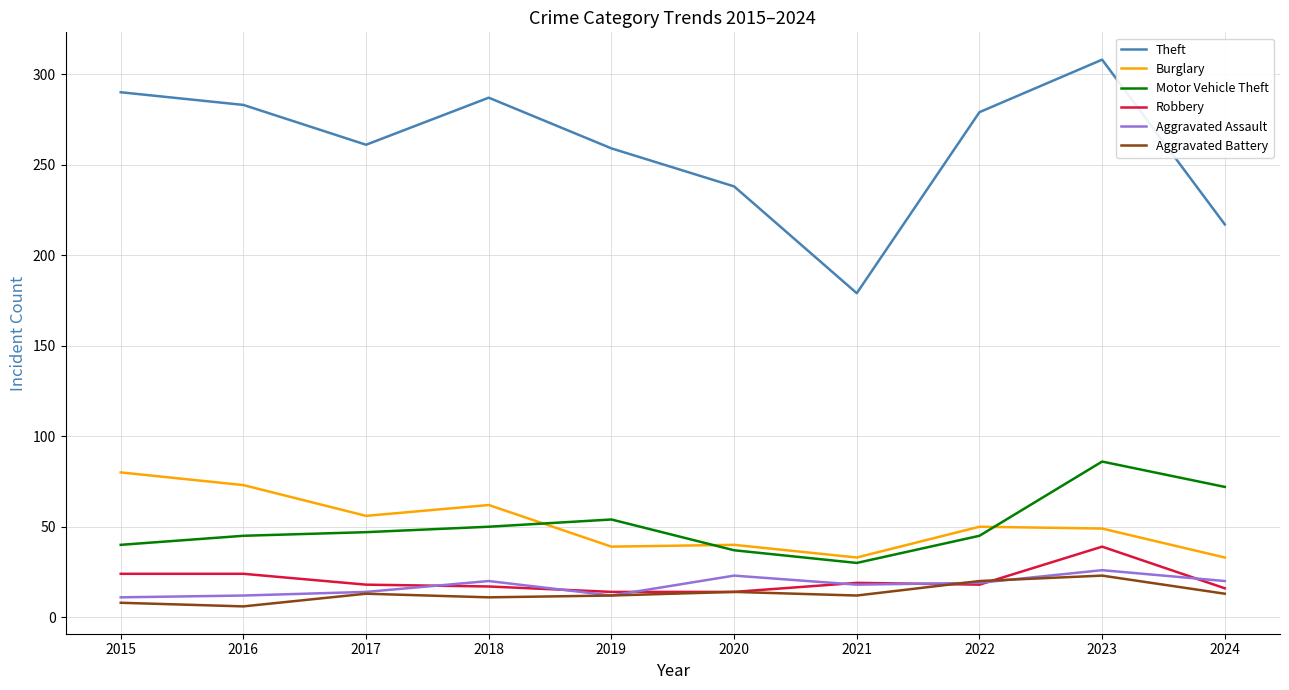

At which category is the sum across all series the highest?

2023